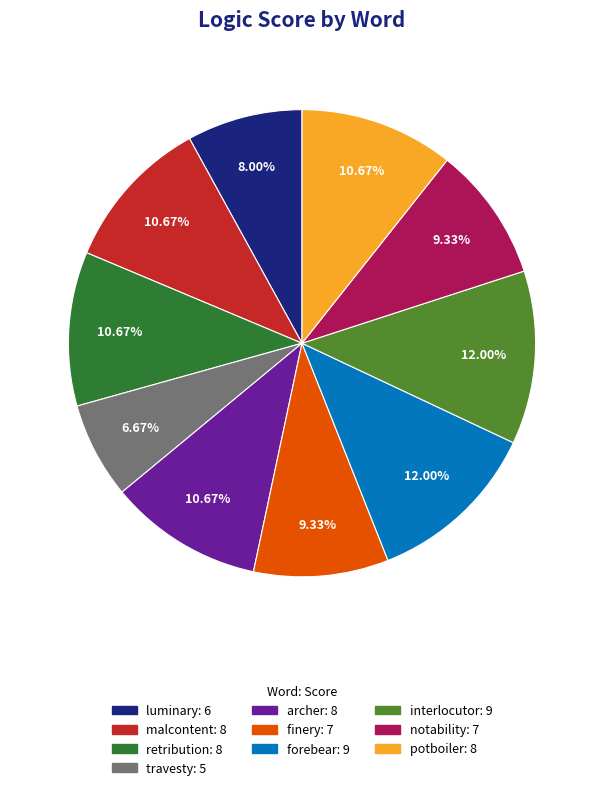

What portion of the pie excludes interlocutor?

88.0%